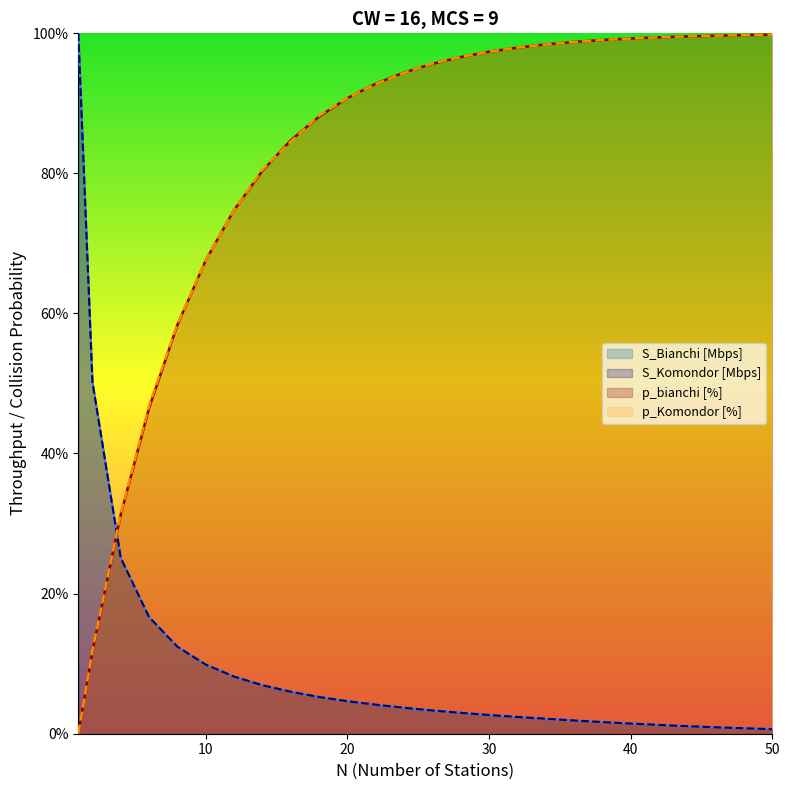

What is the sum of all S_Komondor [Mbps] values?

276.2